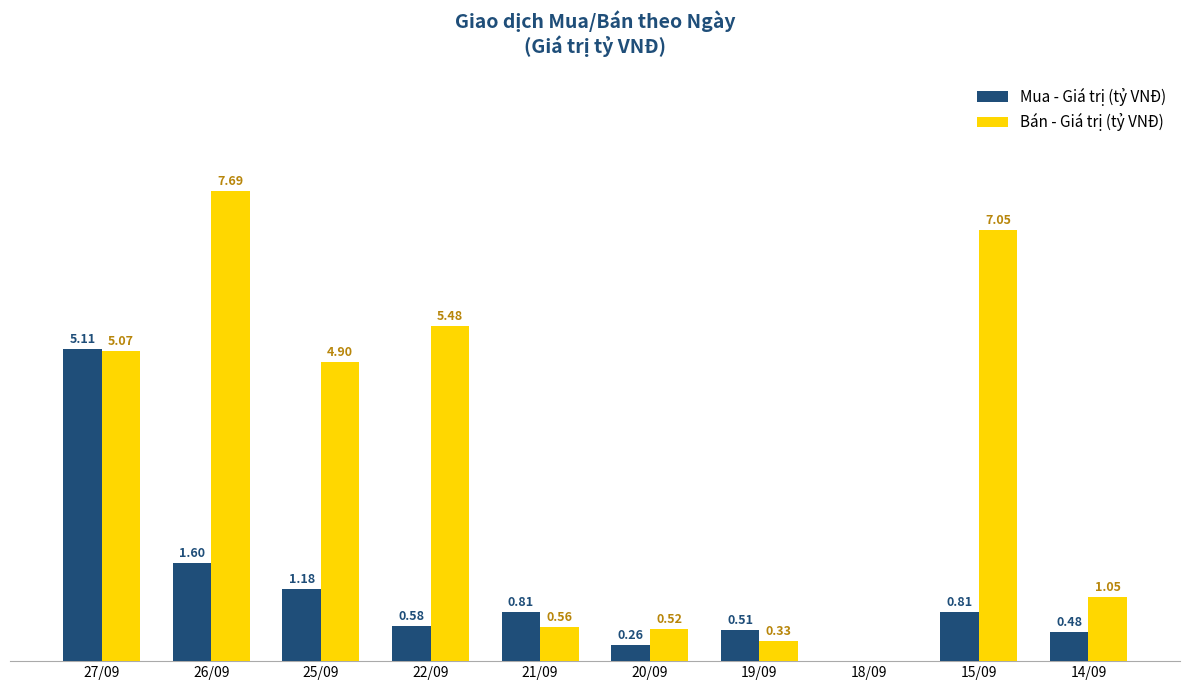

Is the value of Mua - Giá trị (tỷ VNĐ) at 25/09 greater than the value of Bán - Giá trị (tỷ VNĐ) at 25/09?

No